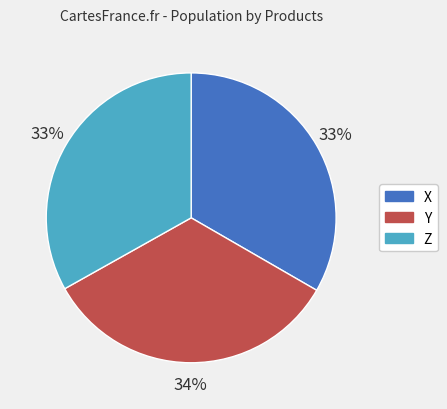

How many slices are in this pie chart?

3